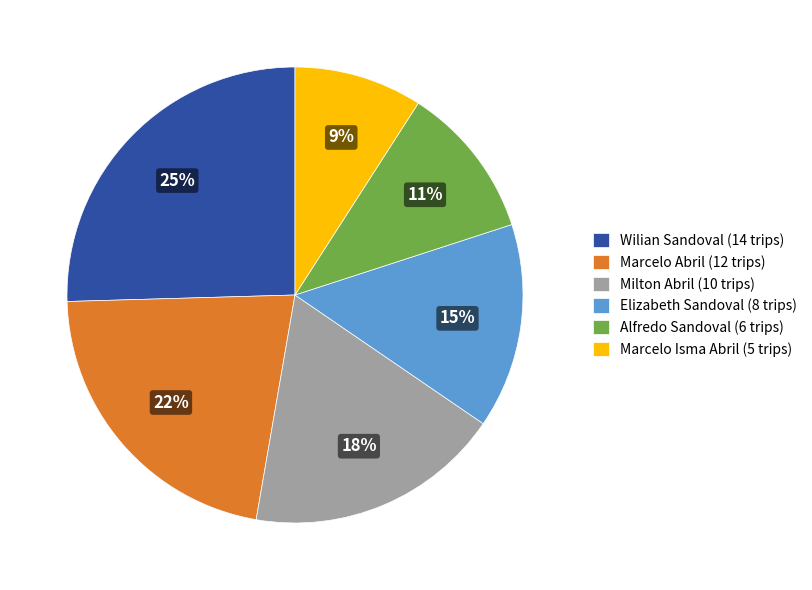

Which slice is the largest?

Wilian Sandoval